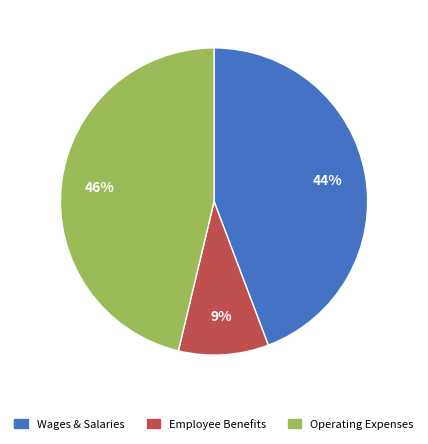

To the nearest percent, what is the average slice percentage?

33%